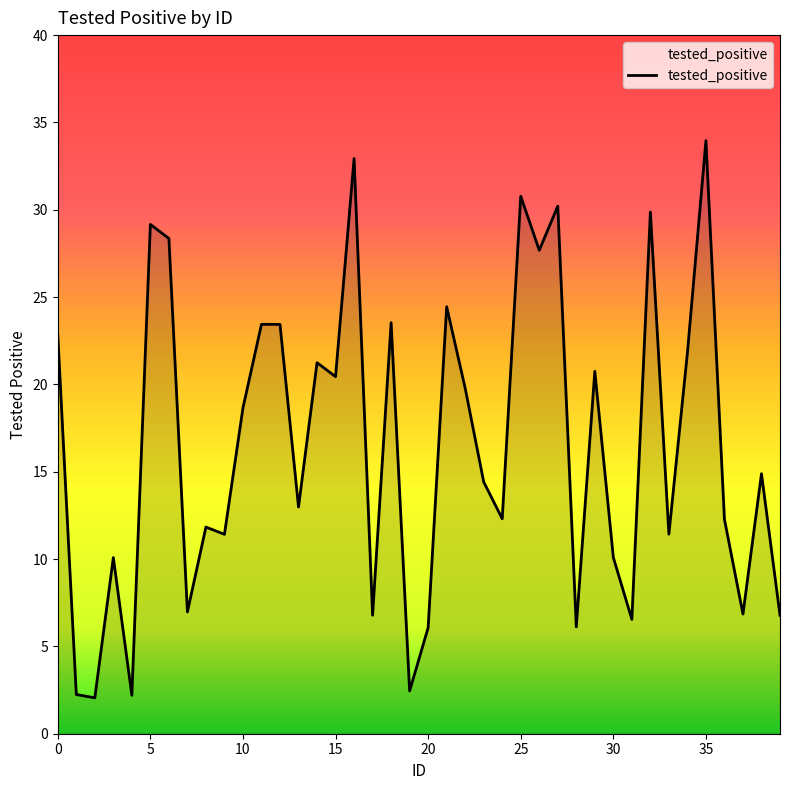

What is the difference between the maximum and minimum values?

31.9